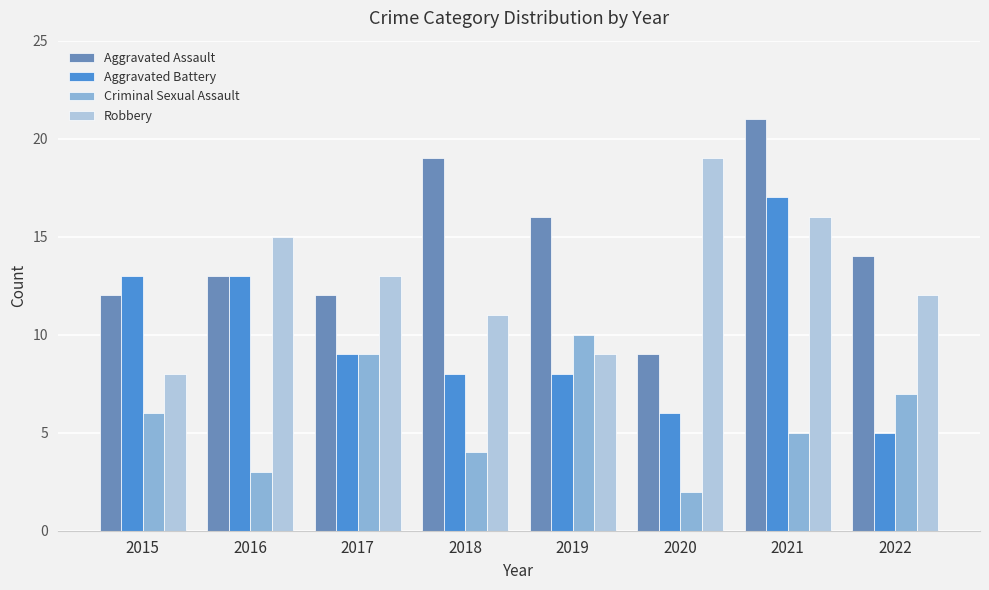

At how many categories does at least one series exceed 6?

8